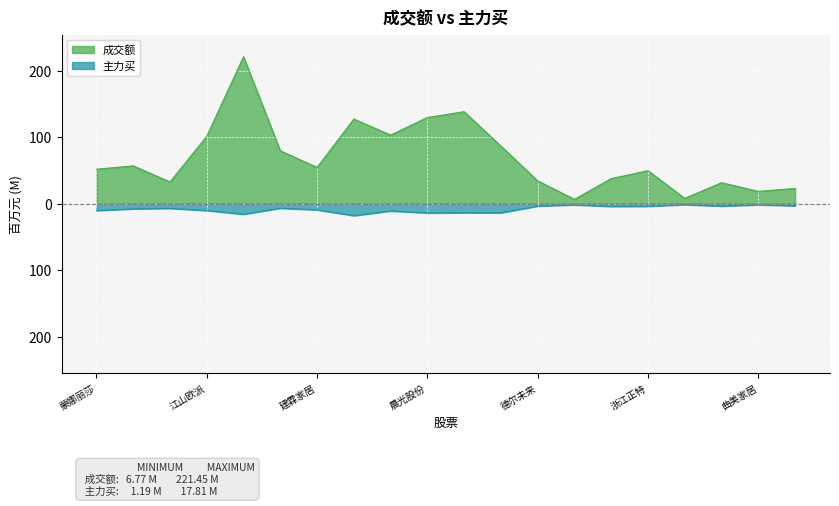

Reading left to right, list all the values displayed in this chart.

成交额: 蒙娜丽莎=52.1	美克家居=57.1	玉马科技=32.9	江山欧派=101.7	东鹏控股=221.4	嘉益股份=79.8	建霖家居=54.8	顾家家居=127.6	老凤祥=103.5	晨光股份=129.9	公牛集团=138.6	源飞宠物=86.9	德尔未来=34.6	ST金一=6.8	好太太=38.0	浙江正特=49.8	家联科技=8.2	尚品宅配=31.8	曲美家居=18.8	瑞贝卡=23.1
主力买: 蒙娜丽莎=-10.1	美克家居=-7.6	玉马科技=-6.9	江山欧派=-10.1	东鹏控股=-15.7	嘉益股份=-6.7	建霖家居=-9.1	顾家家居=-17.8	老凤祥=-10.8	晨光股份=-13.8	公牛集团=-13.4	源飞宠物=-13.5	德尔未来=-3.4	ST金一=-1.5	好太太=-4.0	浙江正特=-3.8	家联科技=-1.2	尚品宅配=-3.5	曲美家居=-1.4	瑞贝卡=-3.0